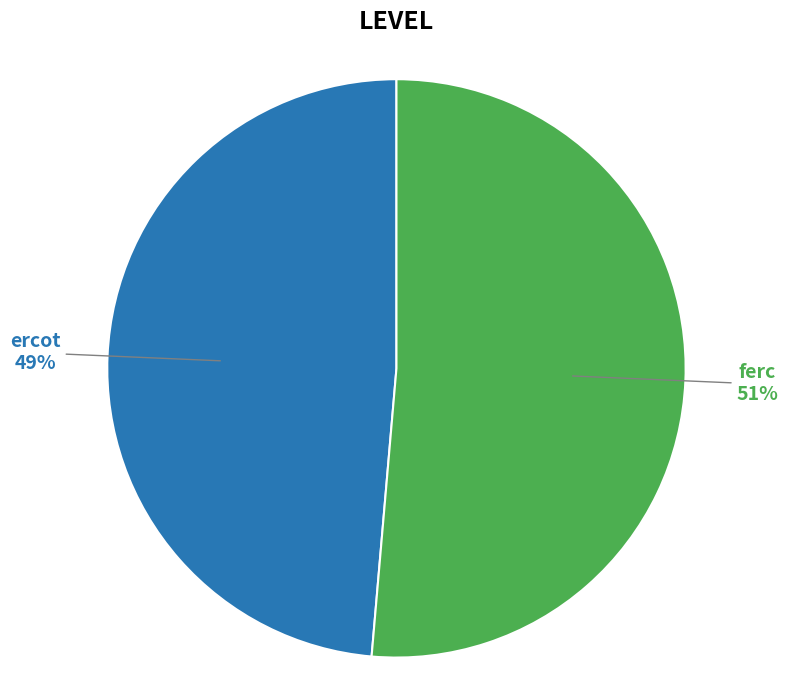

What is the majority slice?

ferc